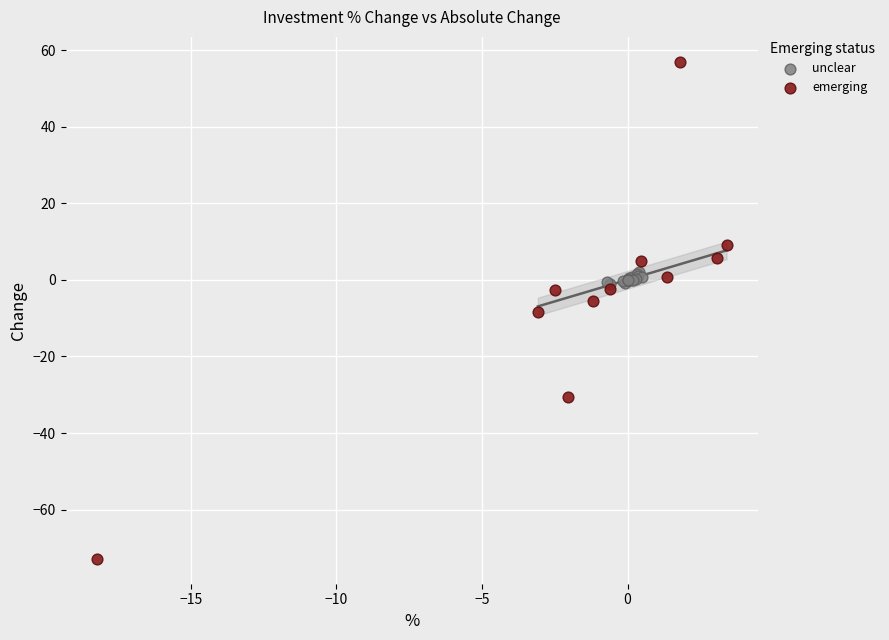

Which series reaches the minimum Y coordinate?

emerging